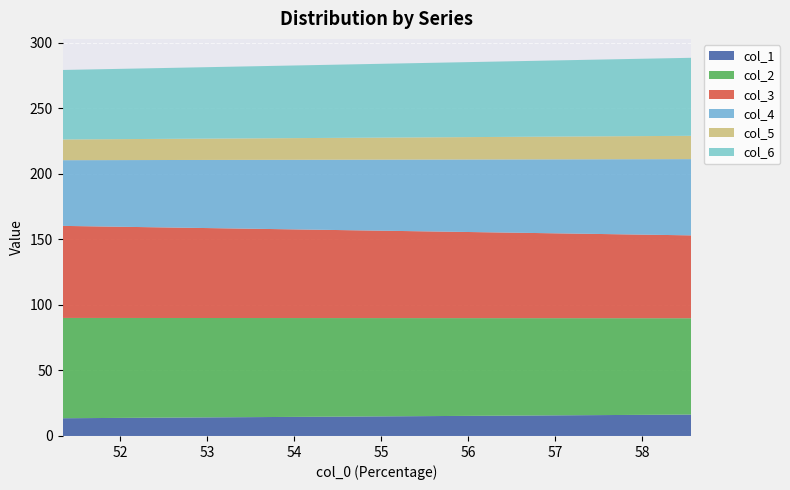

Reading left to right, list all the values displayed in this chart.

col_1: 13.5	16.3
col_2: 76.5	73.5
col_3: 70.2	63.2
col_4: 50.1	58.2
col_5: 15.8	17.8
col_6: 53.0	59.5